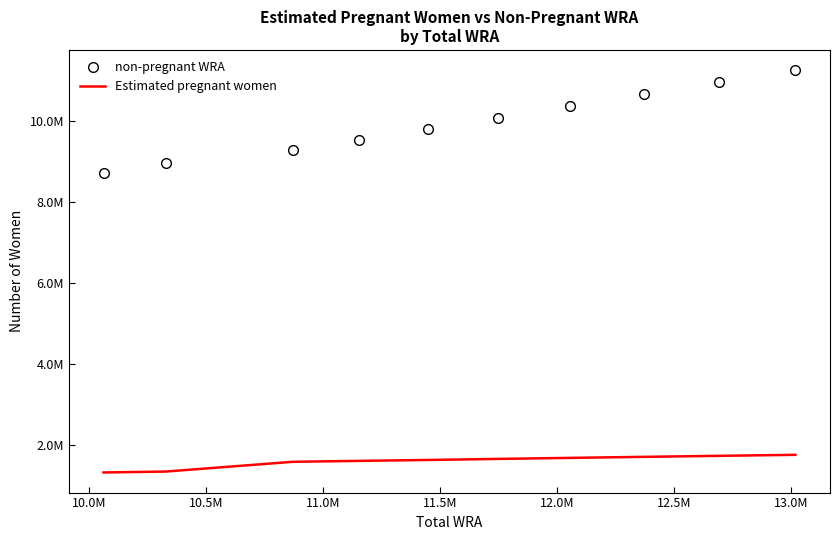

What are all the series names shown in the legend?

non-pregnant WRA, Estimated pregnant women